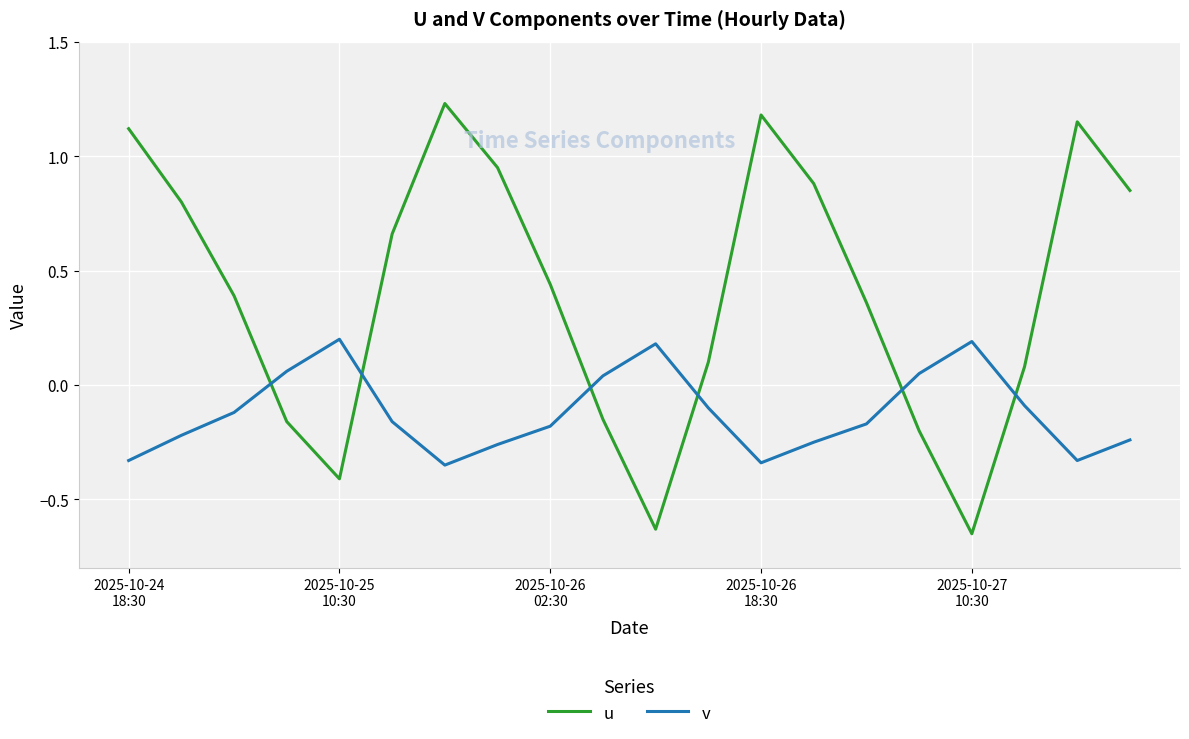

What is the difference between the maximum and minimum values in the u series?

1.9